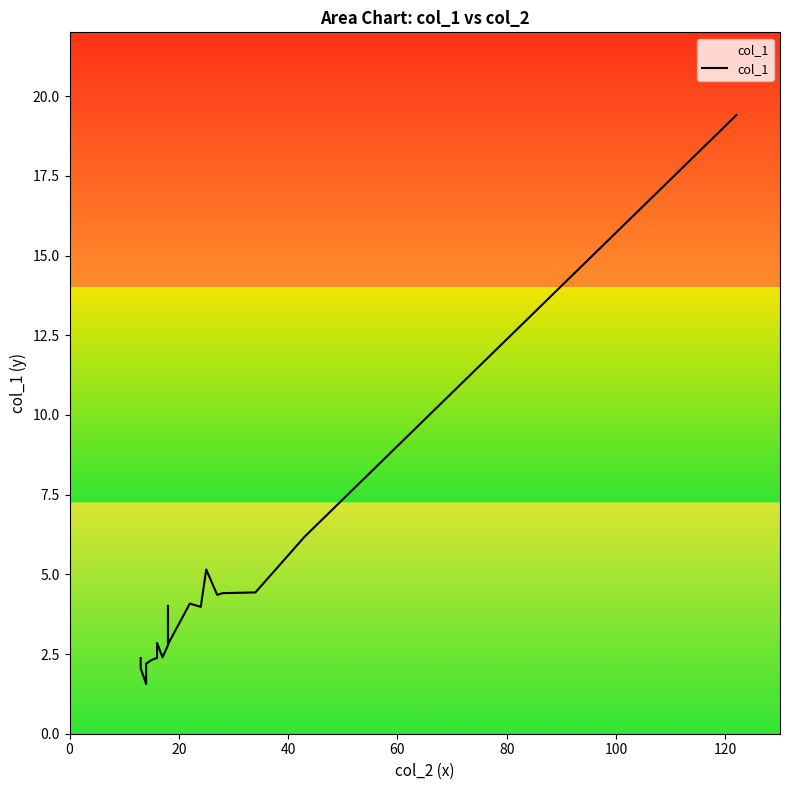

How many data points does each series have?

20